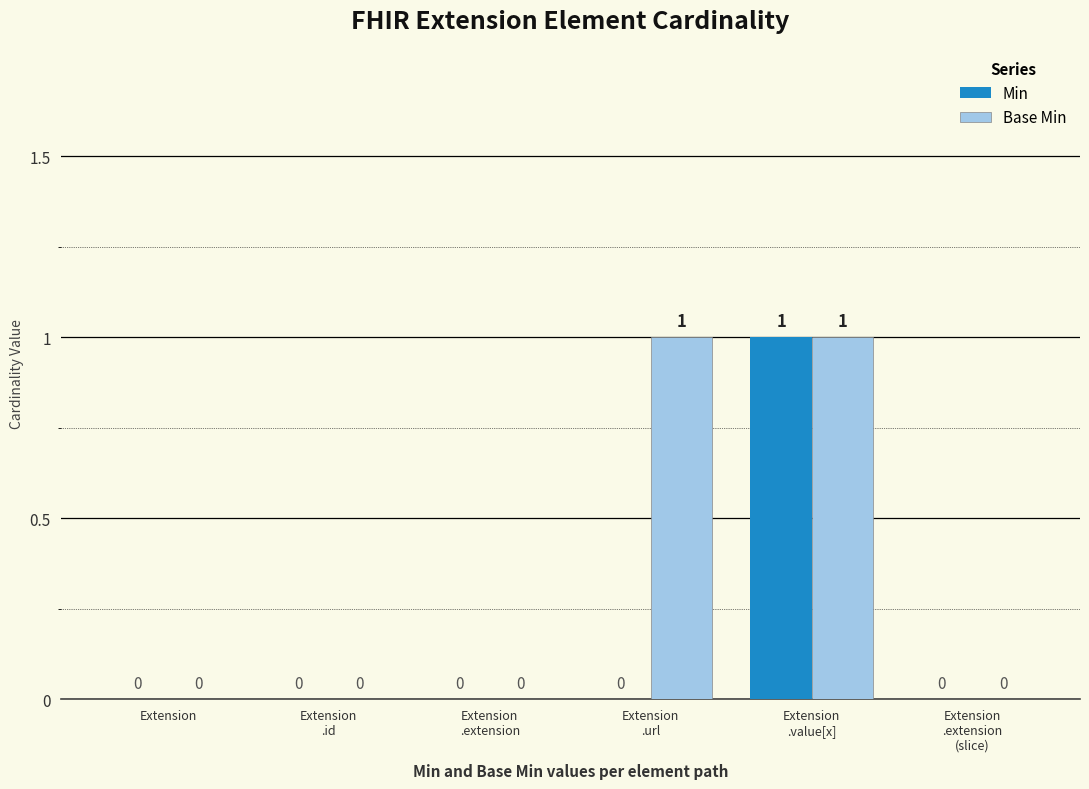

The Base Min series shows 0 at Extension. True or false?

True